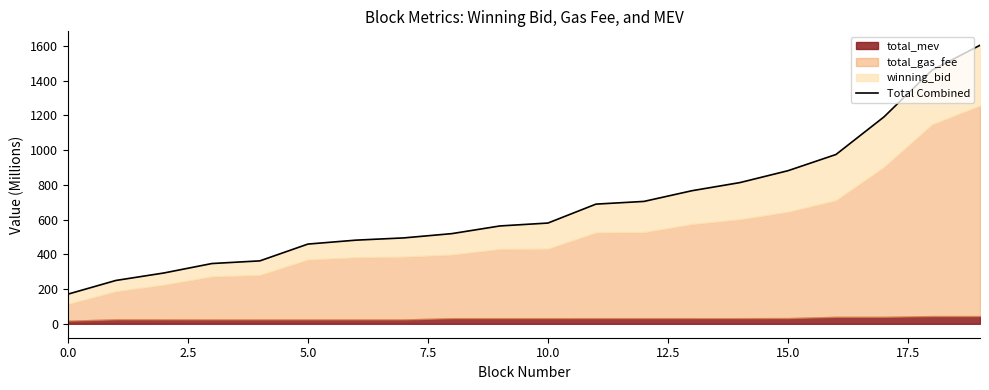

What is the label of the 11th point from the right?

9